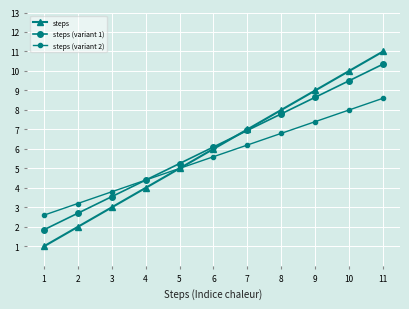

How many series are shown in this chart?

3